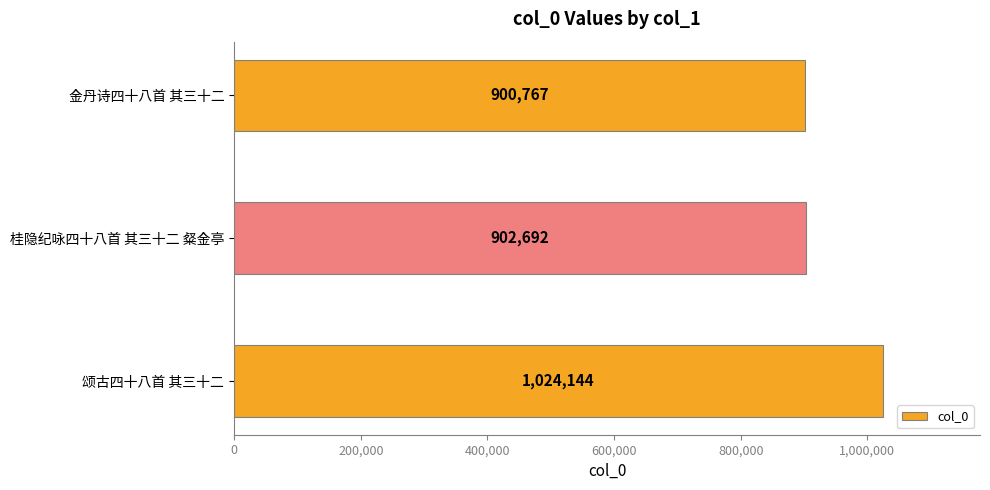

What is the smallest value displayed?

900767